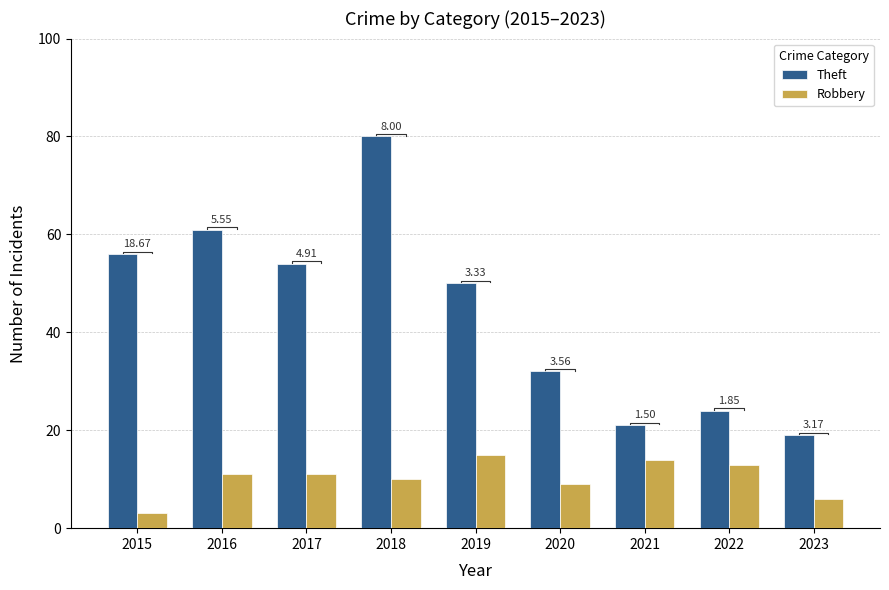

Rank the categories by Theft value from lowest to highest.

2023, 2021, 2022, 2020, 2019, 2017, 2015, 2016, 2018